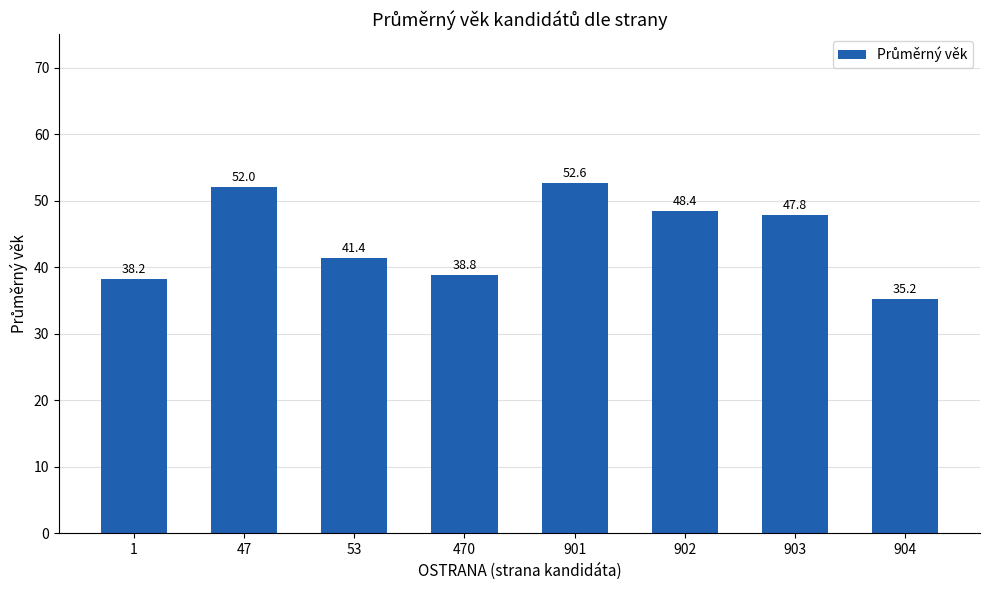

The value at 902 is 33.5. True or false?

False